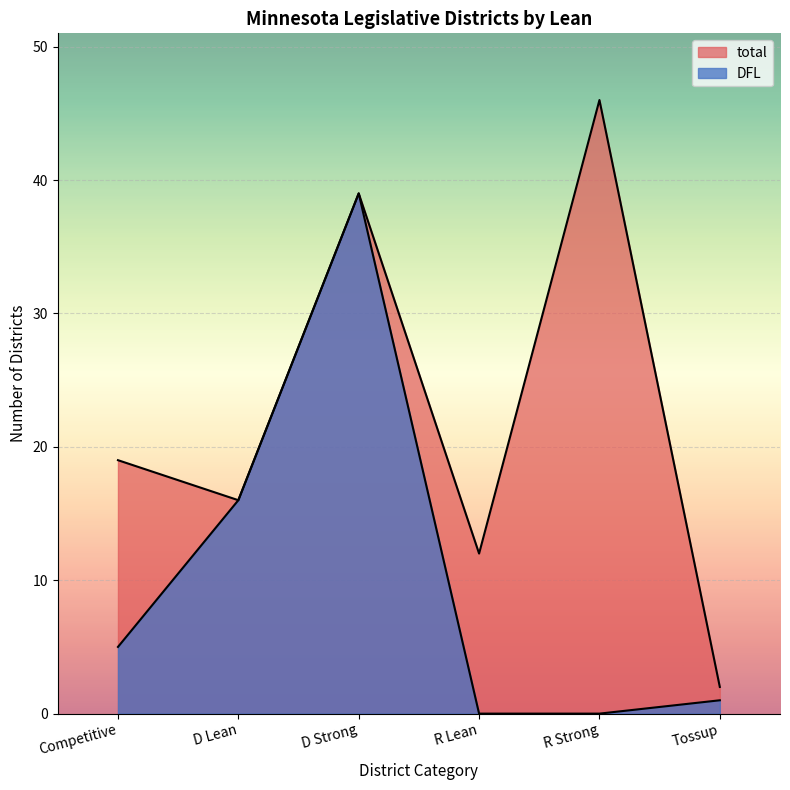

Does the chart display data point markers on the line(s)?

No